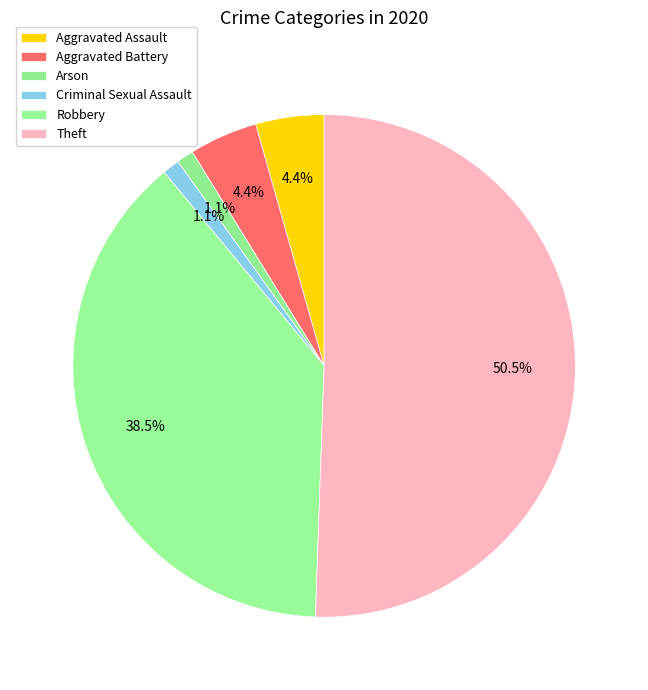

How many segments does this pie chart have?

6